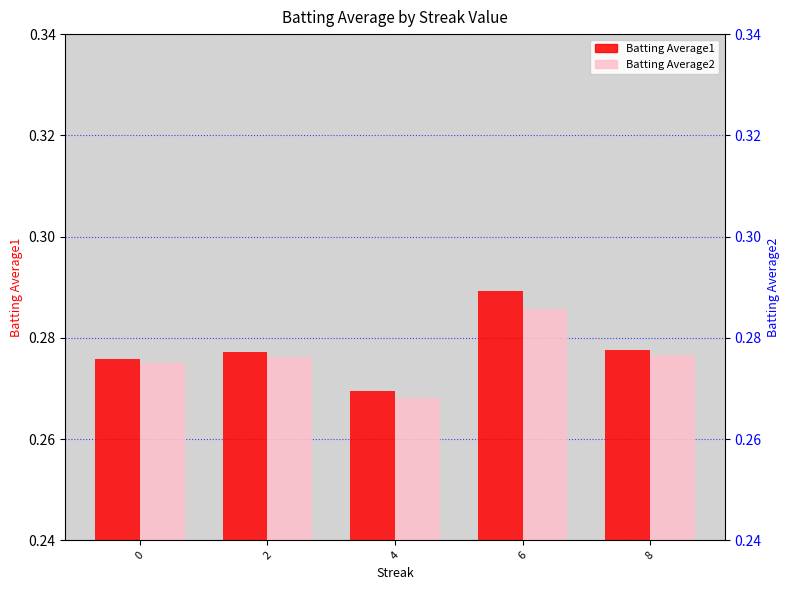

Rank the series by their average value, from highest to lowest.

Batting Average1, Batting Average2